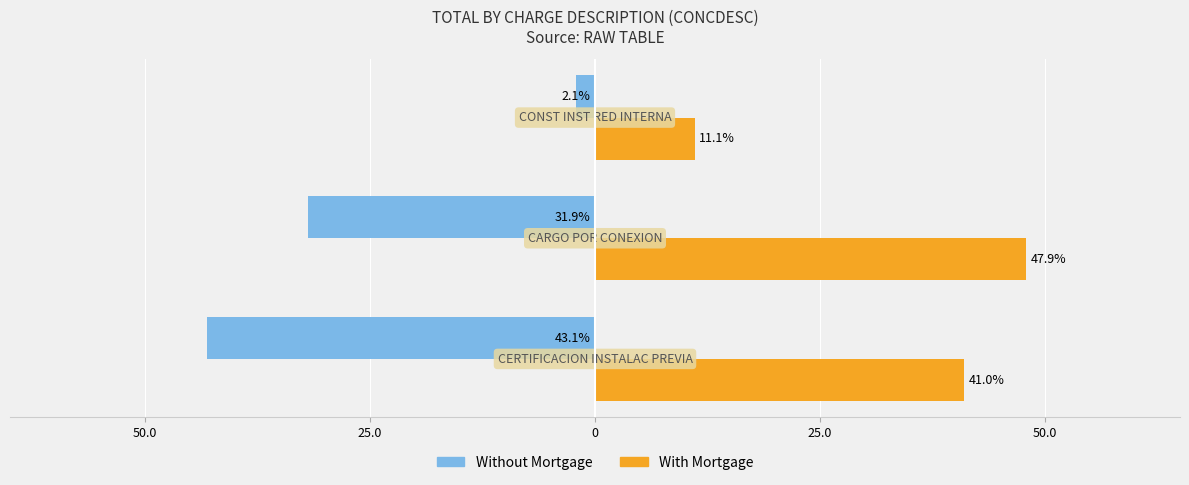

What are all the series names shown in the legend?

Without Mortgage, With Mortgage